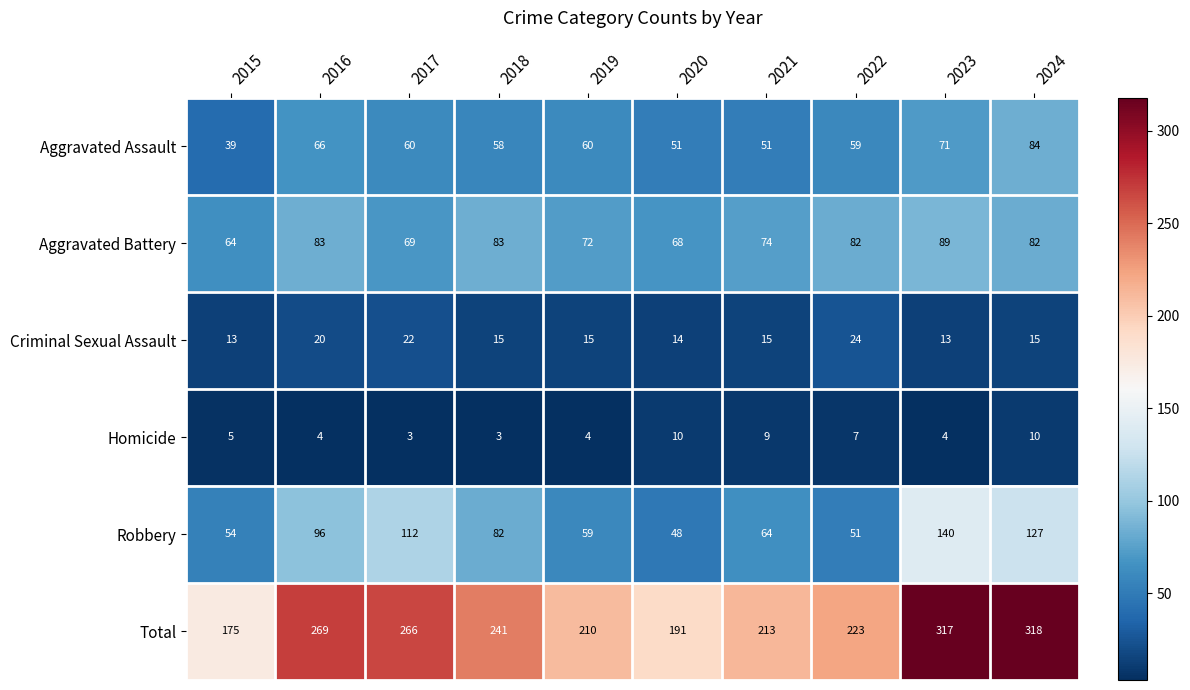

What is the difference between the highest and lowest values at 2018?

238